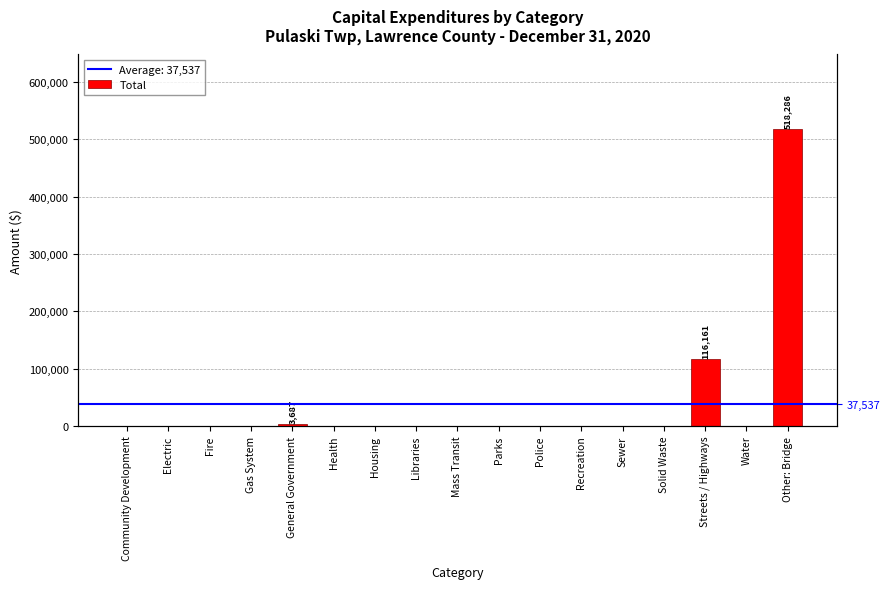

Count the number of categories in the chart.

17